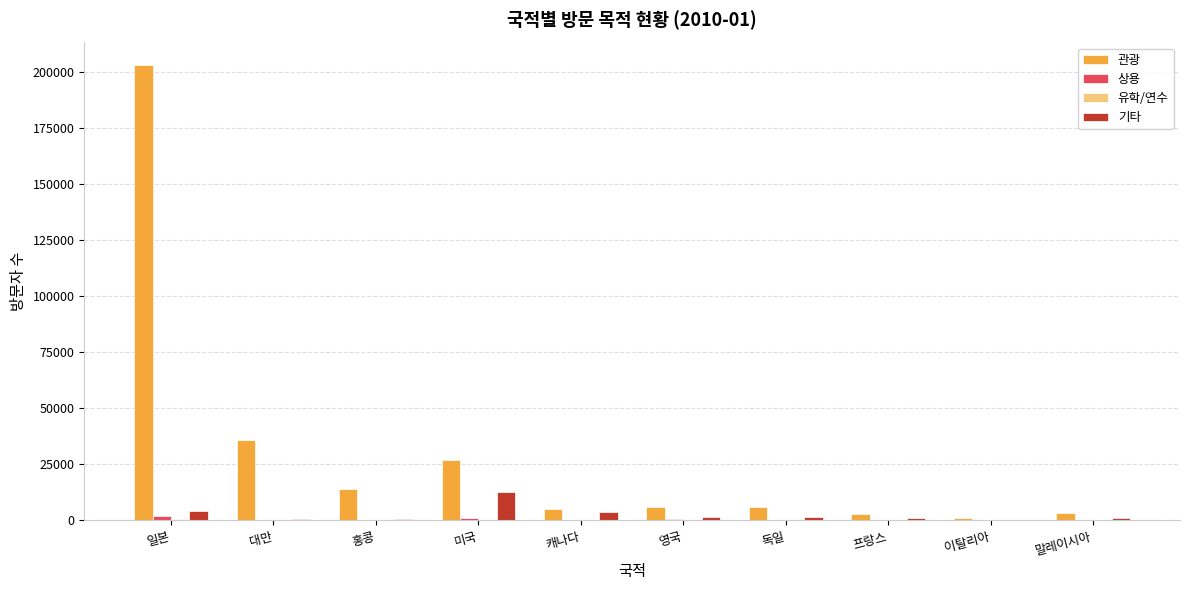

Which series changed the most between 대만 and 말레이시아?

관광